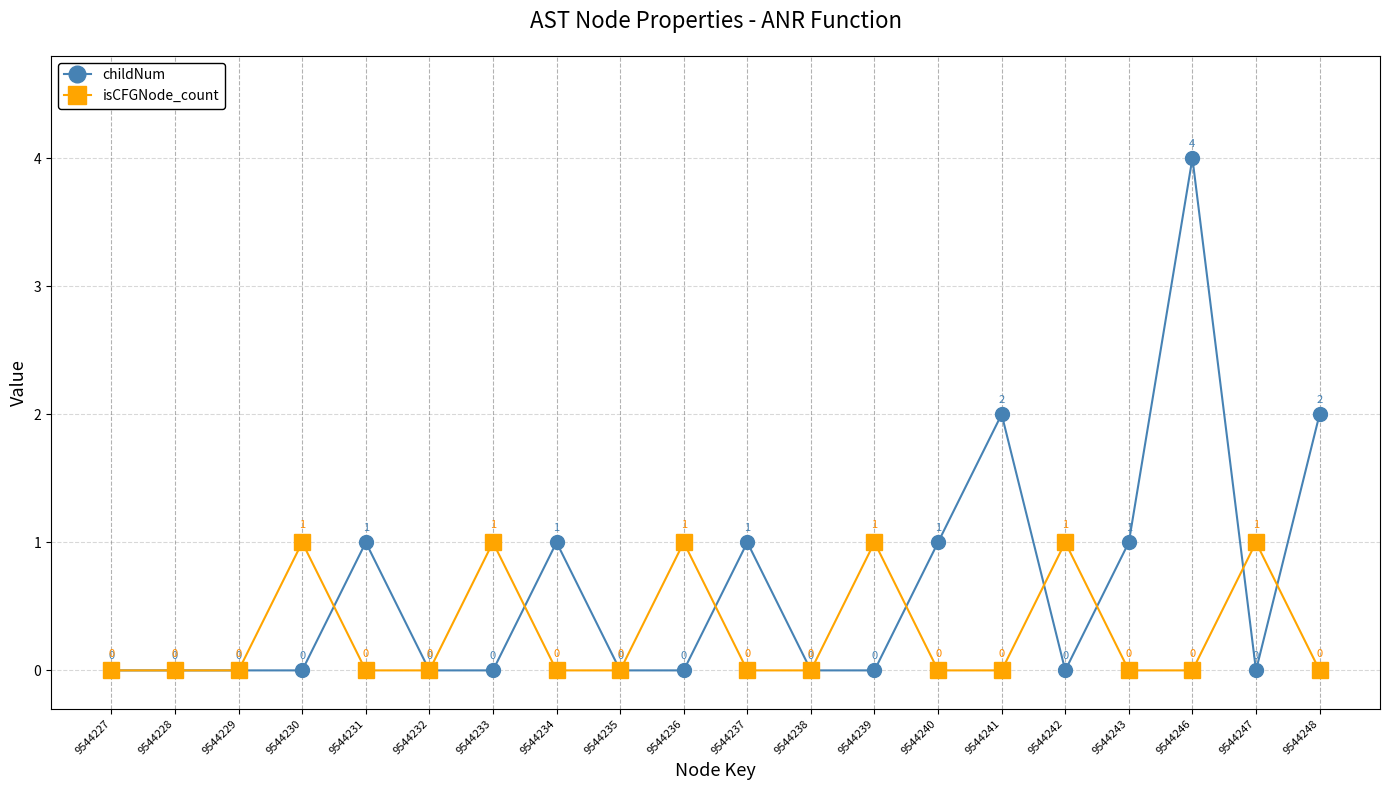

Reading left to right, what are all the values shown in this chart?

childNum: 9544227=0	9544228=0	9544229=0	9544230=0	9544231=1	9544232=0	9544233=0	9544234=1	9544235=0	9544236=0	9544237=1	9544238=0	9544239=0	9544240=1	9544241=2	9544242=0	9544243=1	9544246=4	9544247=0	9544248=2
isCFGNode_count: 9544227=0	9544228=0	9544229=0	9544230=1	9544231=0	9544232=0	9544233=1	9544234=0	9544235=0	9544236=1	9544237=0	9544238=0	9544239=1	9544240=0	9544241=0	9544242=1	9544243=0	9544246=0	9544247=1	9544248=0